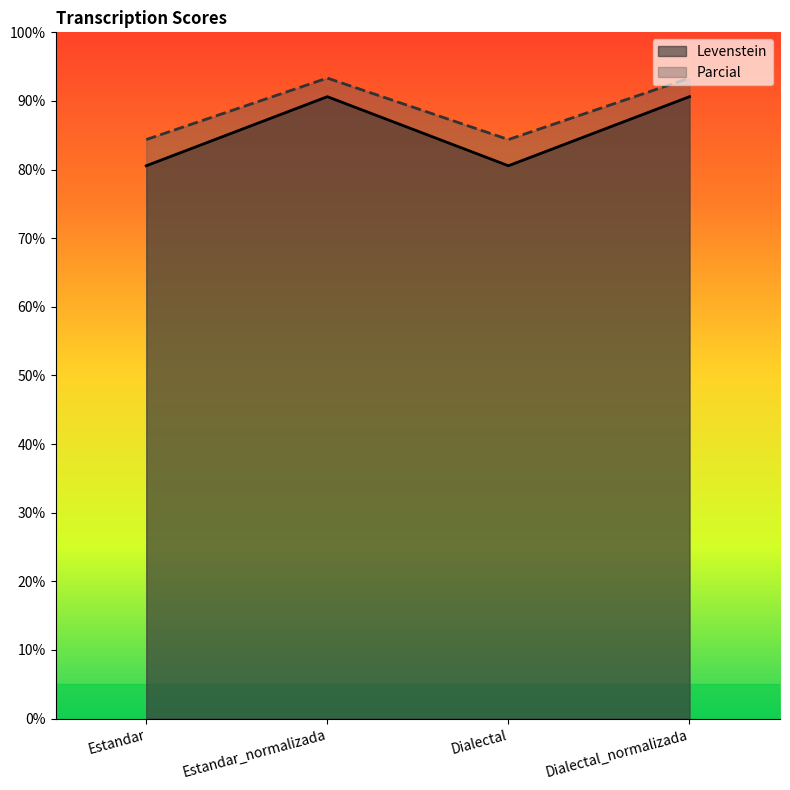

Which series has the largest total across all categories?

Parcial